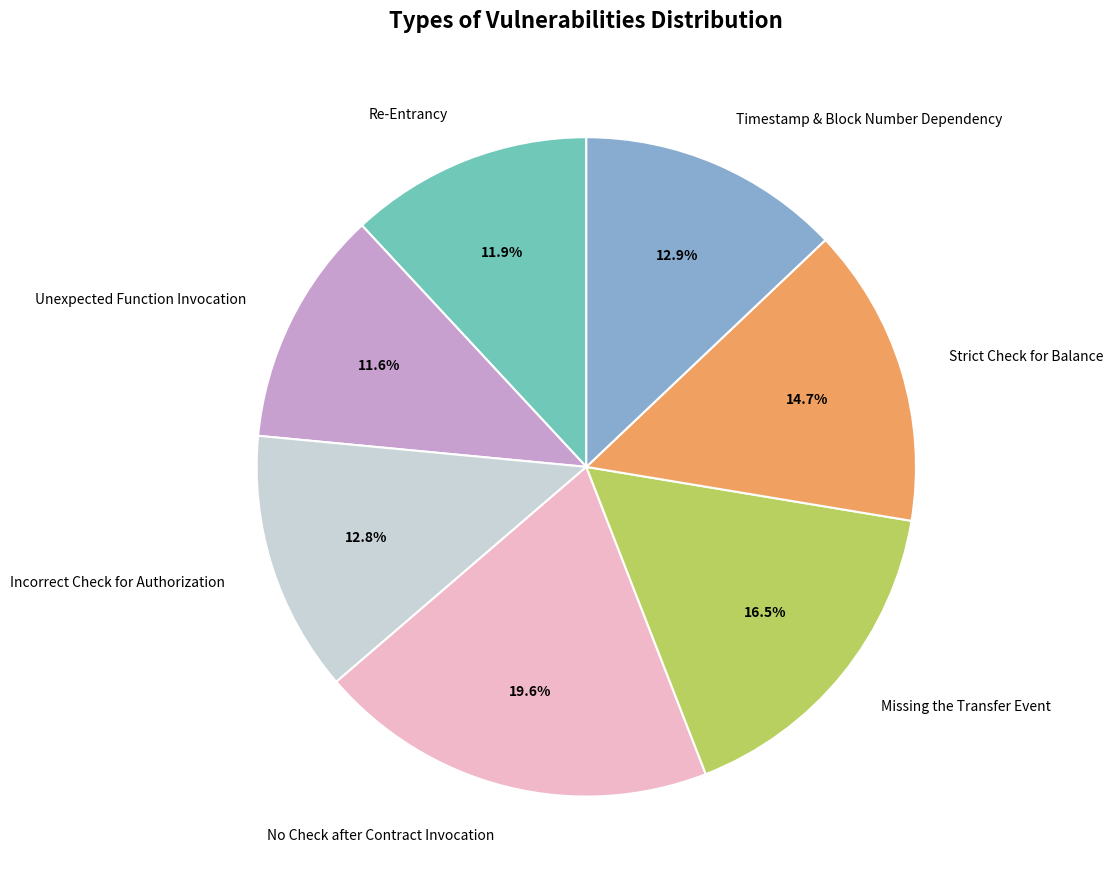

What is the largest slice in the pie chart?

No Check after Contract Invocation